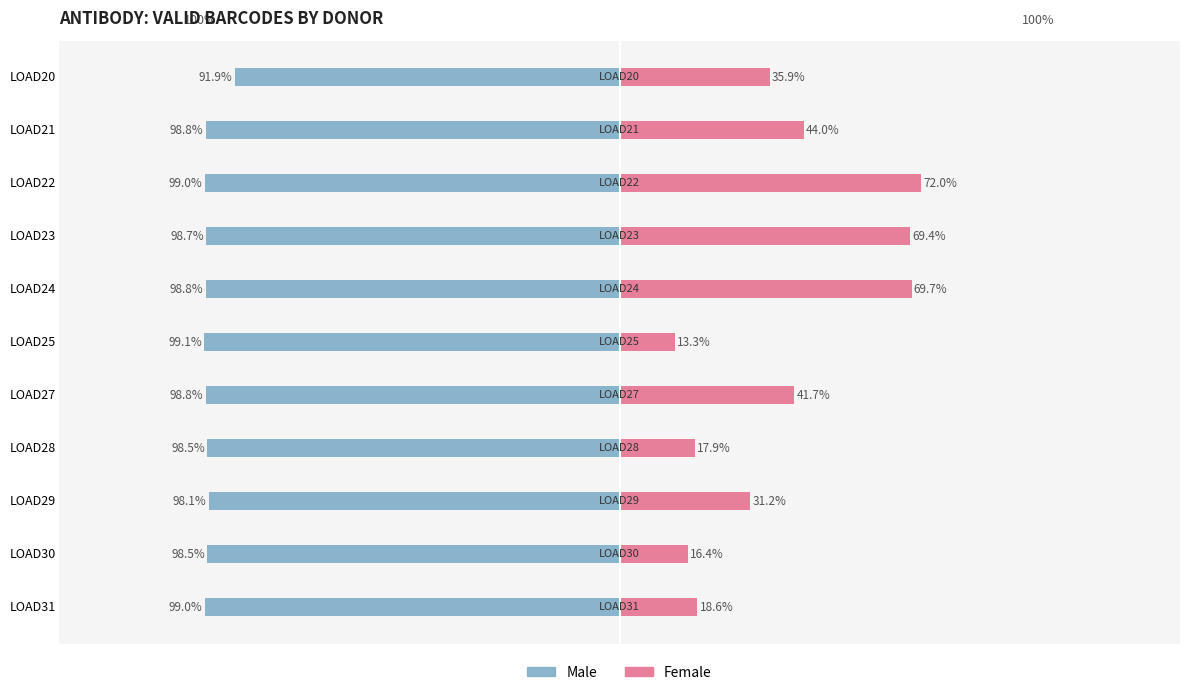

Reading left to right, extract all data points from this chart.

Male: -0.9	-1.0	-1.0	-1.0	-1.0	-1.0	-1.0	-1.0	-1.0	-1.0	-1.0
Female: 0.4	0.4	0.7	0.7	0.7	0.1	0.4	0.2	0.3	0.2	0.2